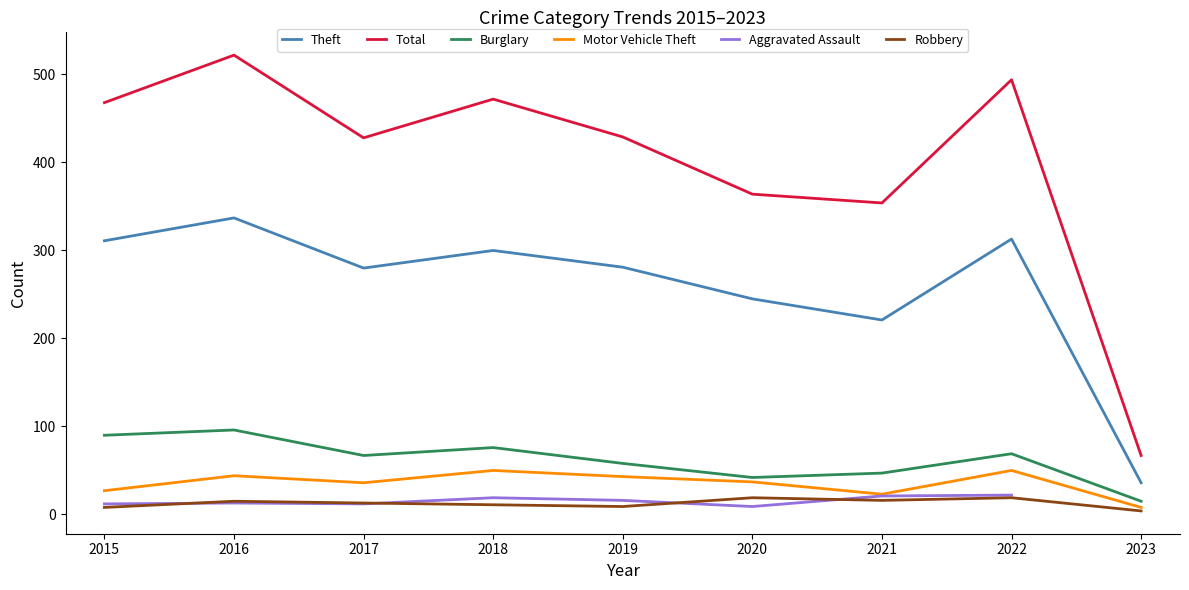

What is the minimum value shown in the chart?

4.0